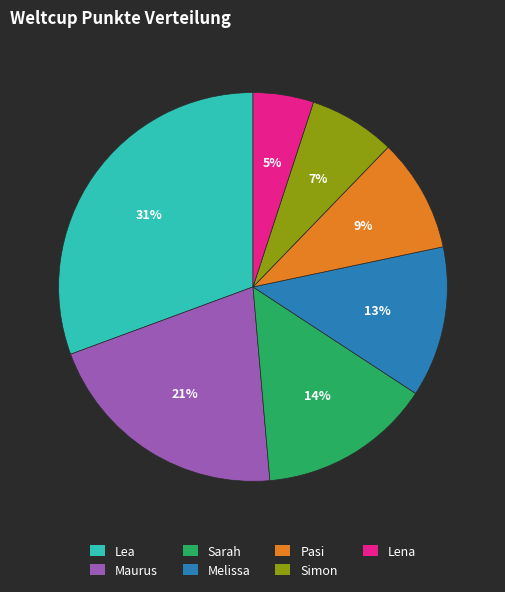

To the nearest percent, what percentage of the pie is Sarah?

14%